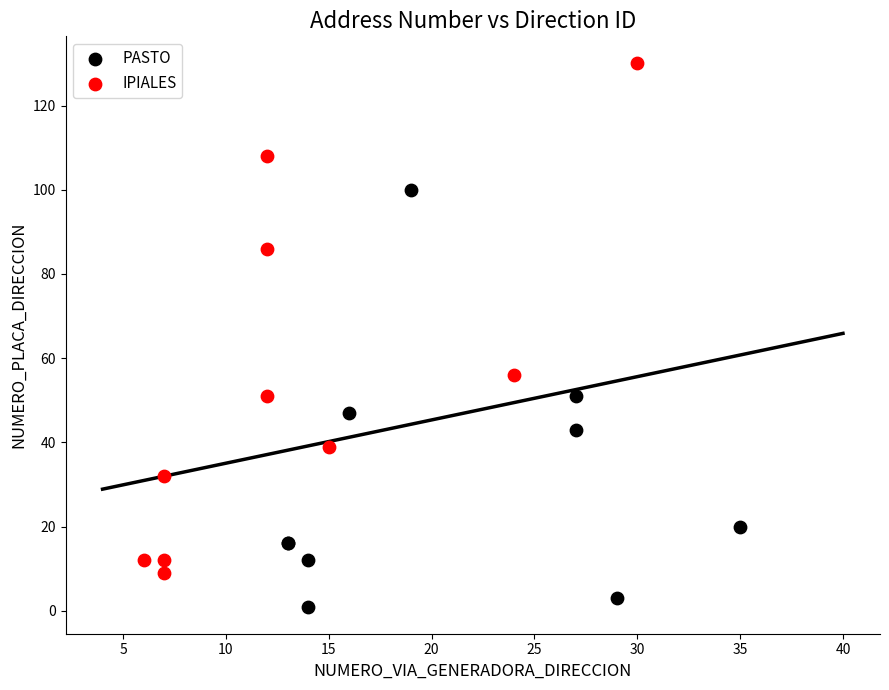

Which series contains the highest Y value?

IPIALES